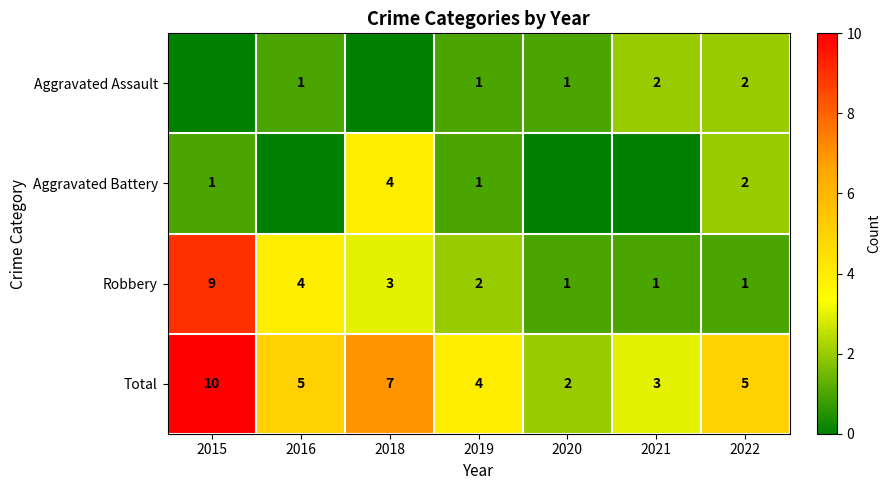

At which label does Total first exceed 5?

2015